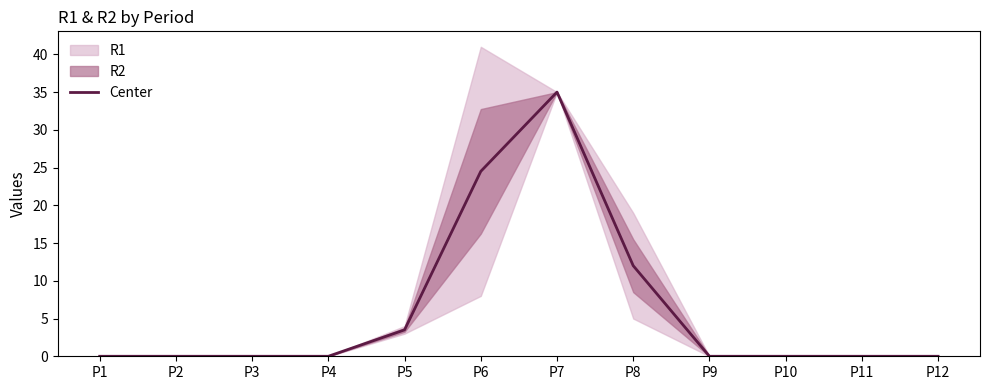

True or false: the data shows 12.0 at P8.

True